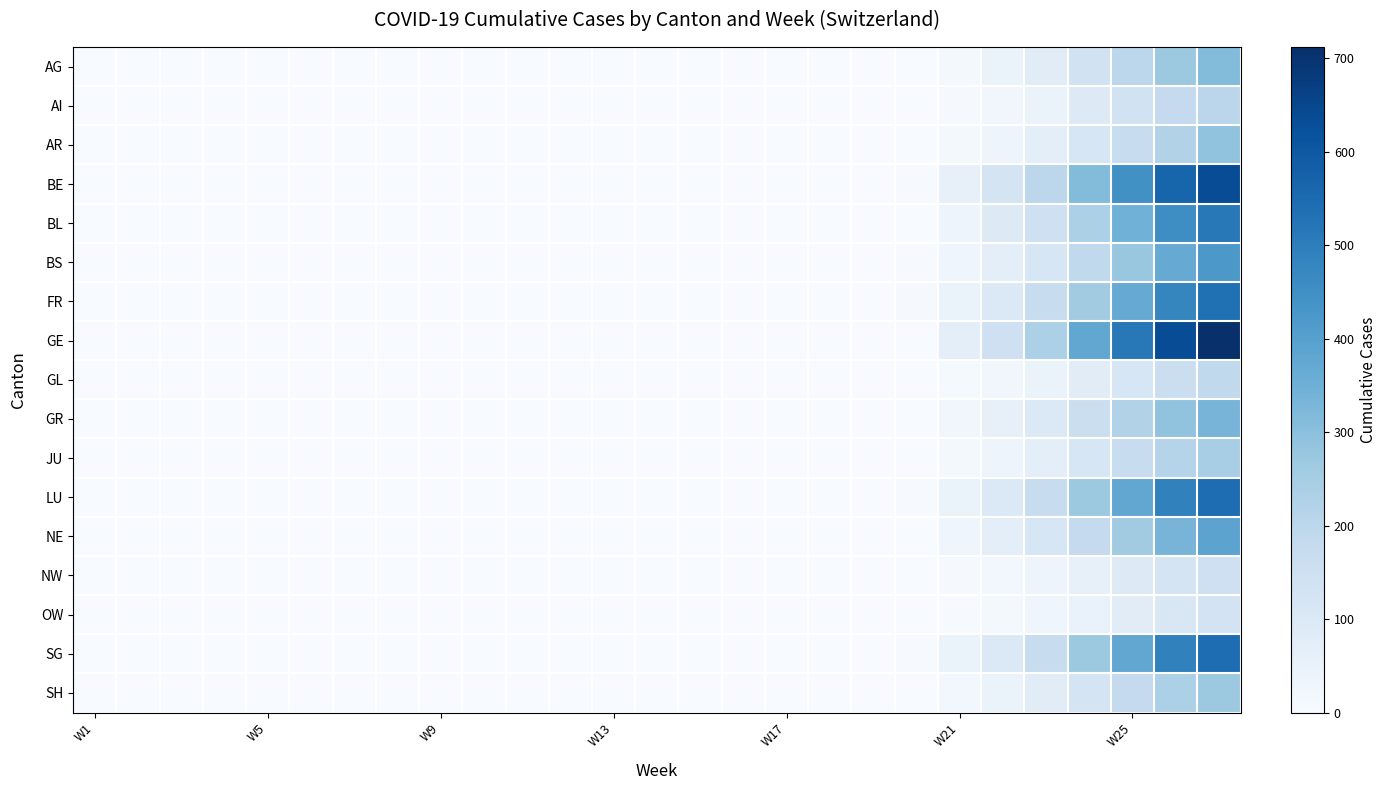

Which series has the largest total across all categories?

GE